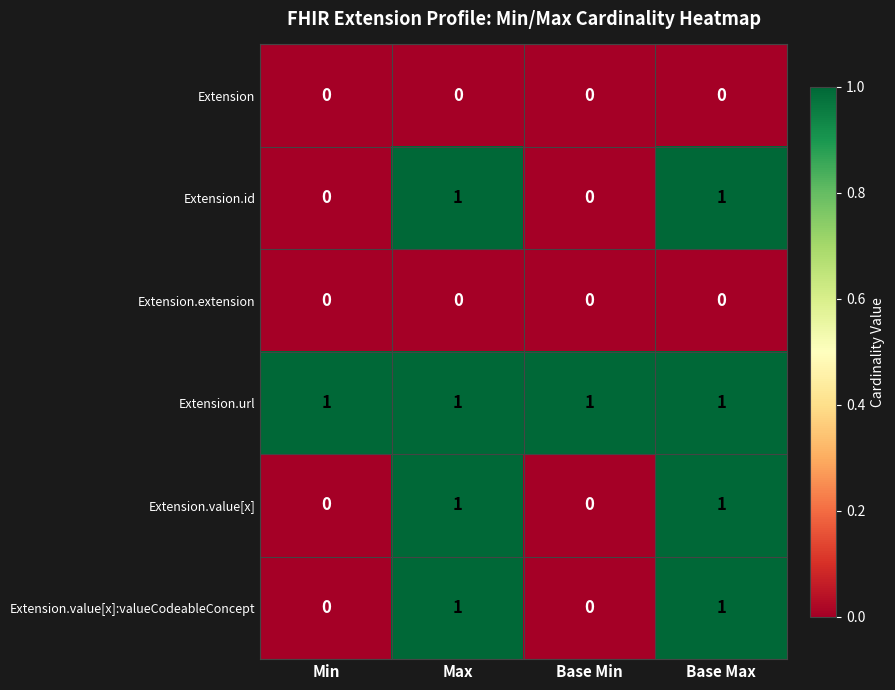

The value of Extension.extension at Min is 0. True or false?

True